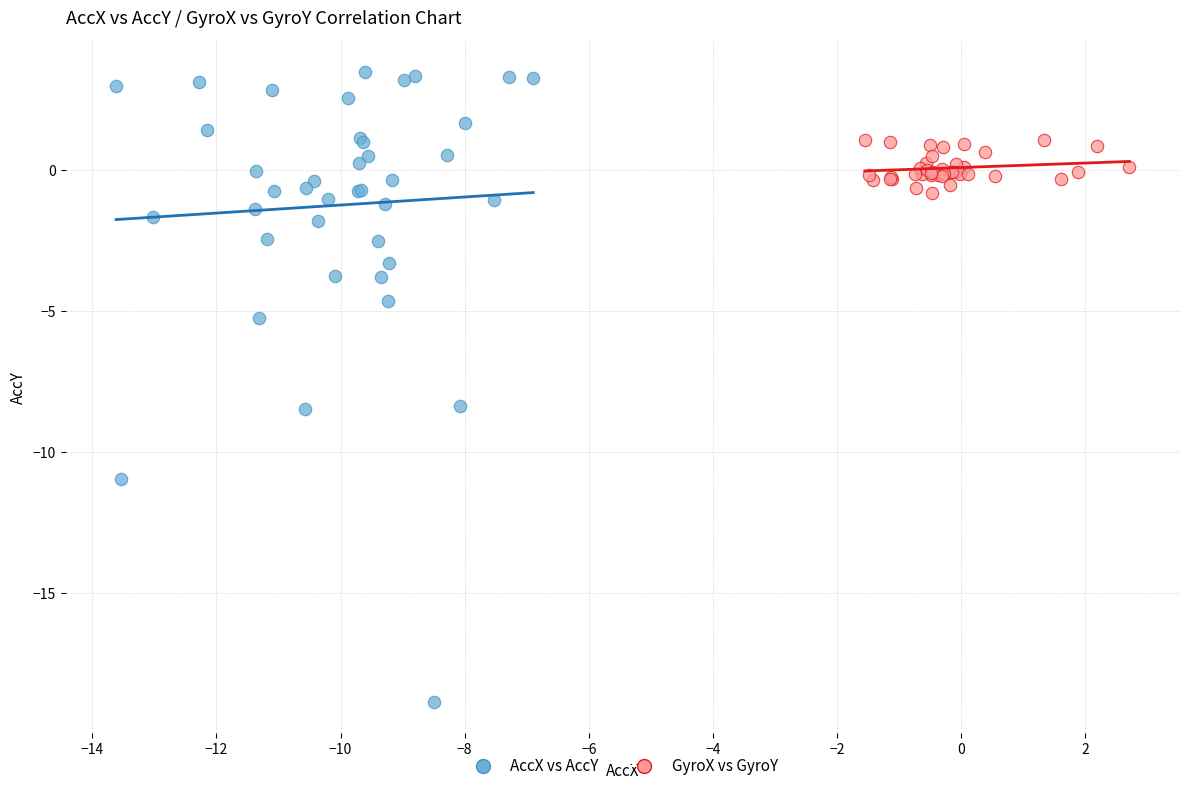

Which series has the largest Y range (max minus min)?

AccX vs AccY